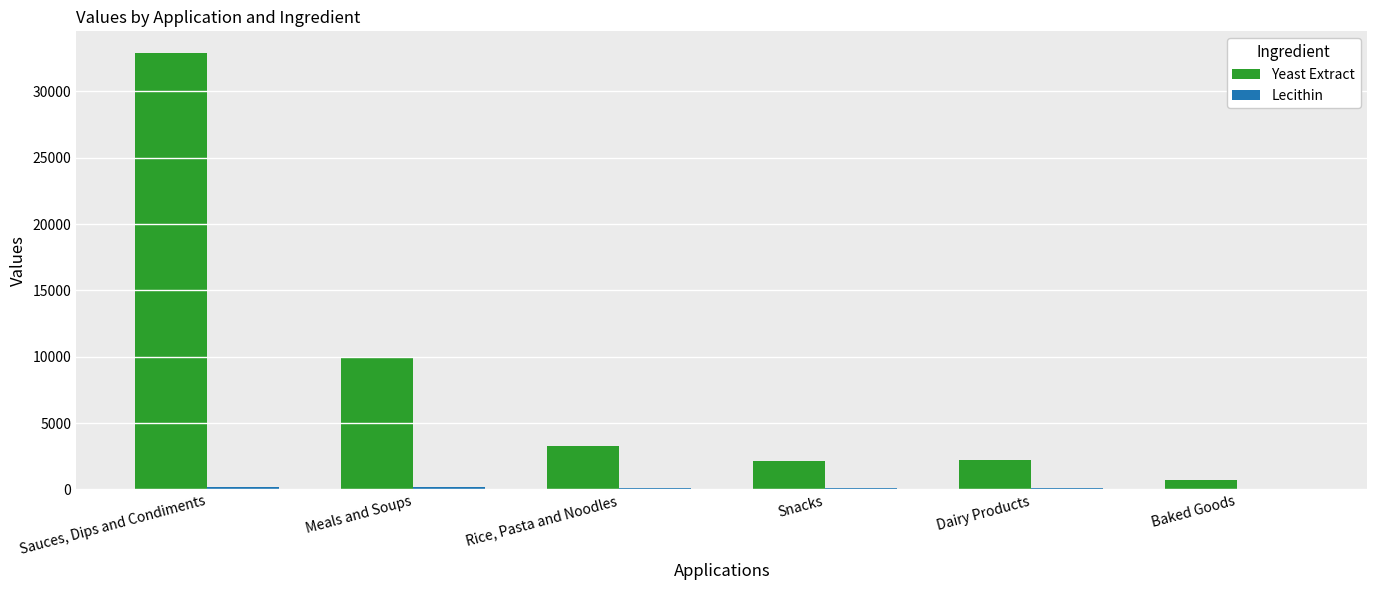

At which label does Yeast Extract first exceed 3309?

Sauces, Dips and Condiments